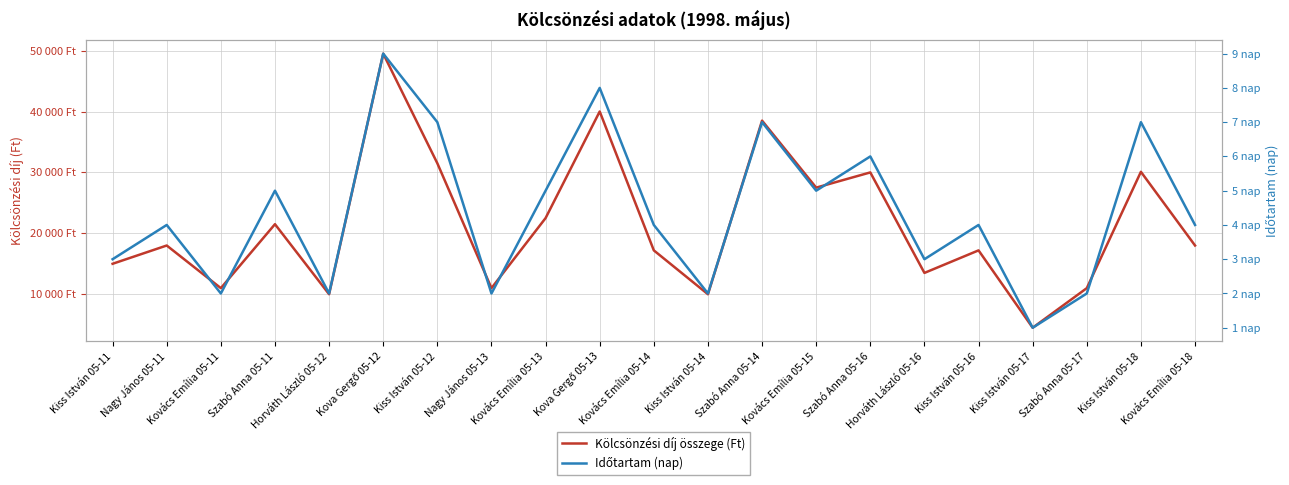

Is the value of Kölcsönzési díj összege (Ft) at Kiss István 05-12 greater than the value of Időtartam (nap) at Kiss István 05-17?

Yes